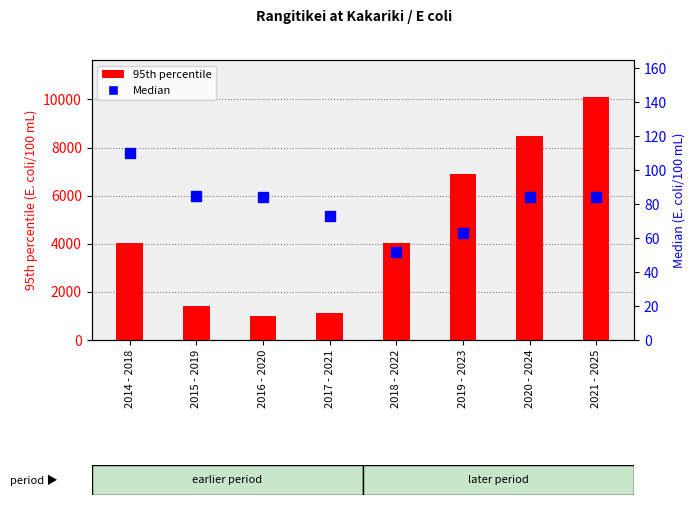

What is the sum of the 95th percentile values at 2020 - 2024 and 2018 - 2022?

12513.3